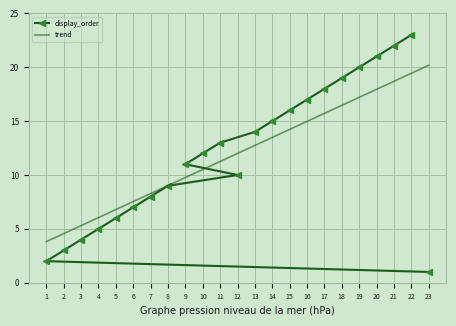

List the series in order of their peak value, lowest first.

trend, display_order